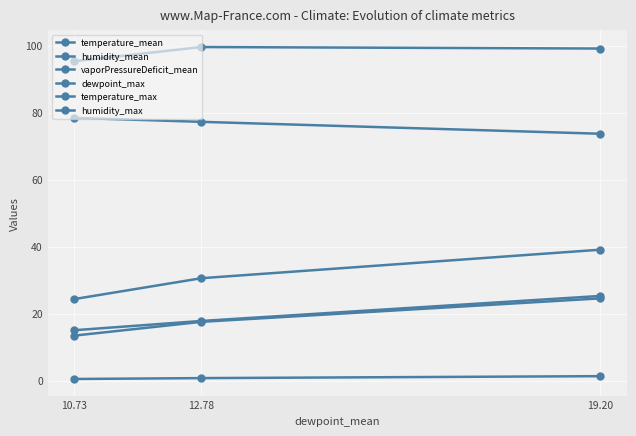

Is this an area chart (filled region under the line)?

No